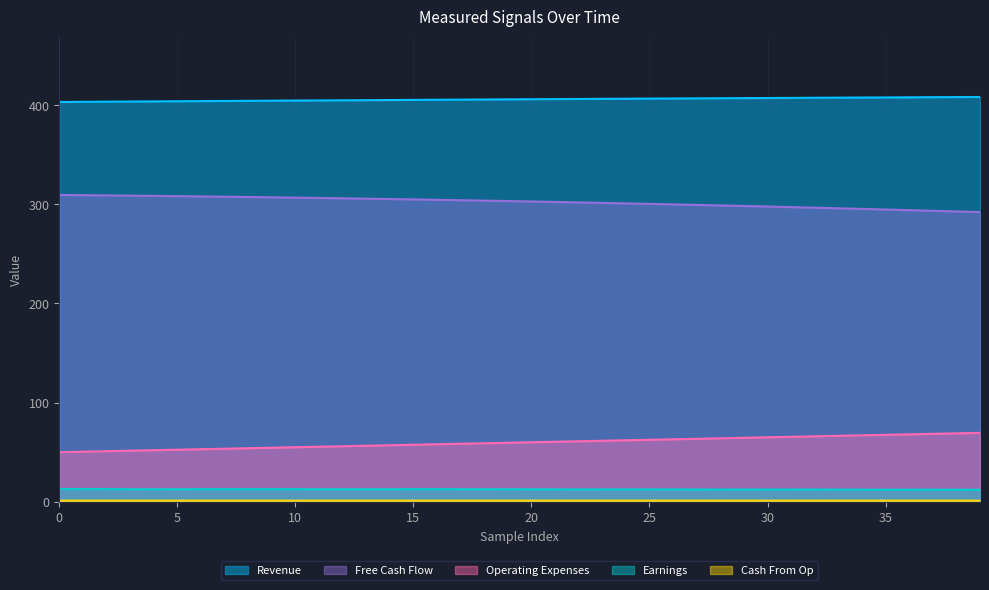

How many lines are shown in the chart?

5